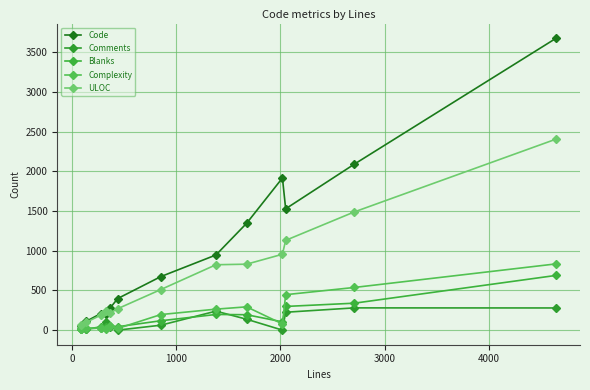

How many lines are shown in the chart?

5